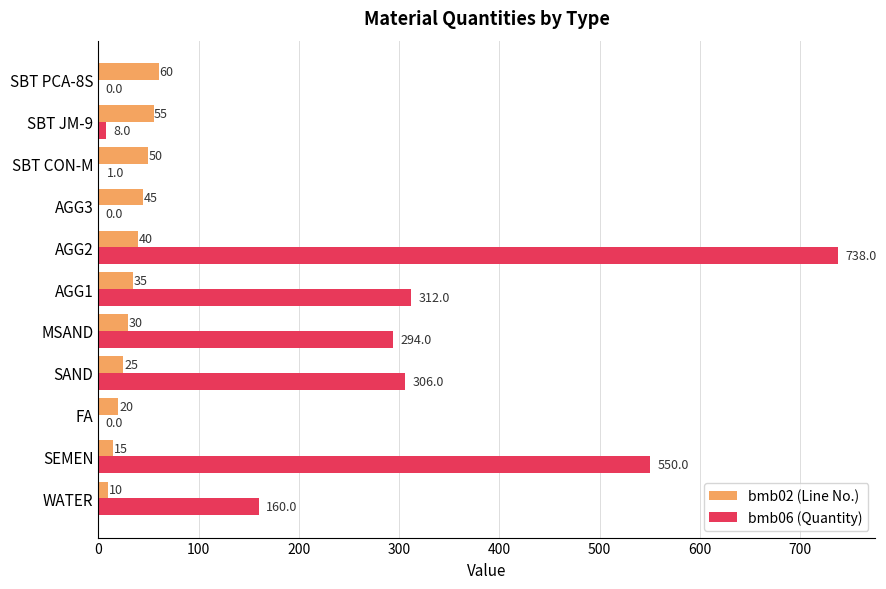

Which series has the widest spread of values?

bmb06 (Quantity)